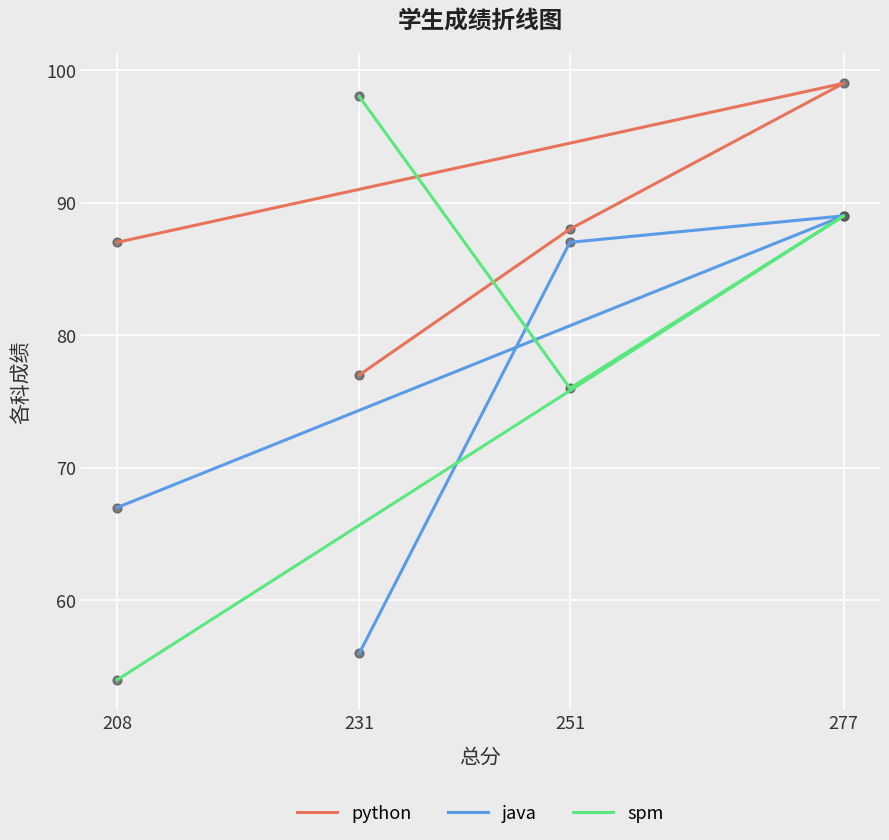

Which series has the widest spread of Y values?

spm